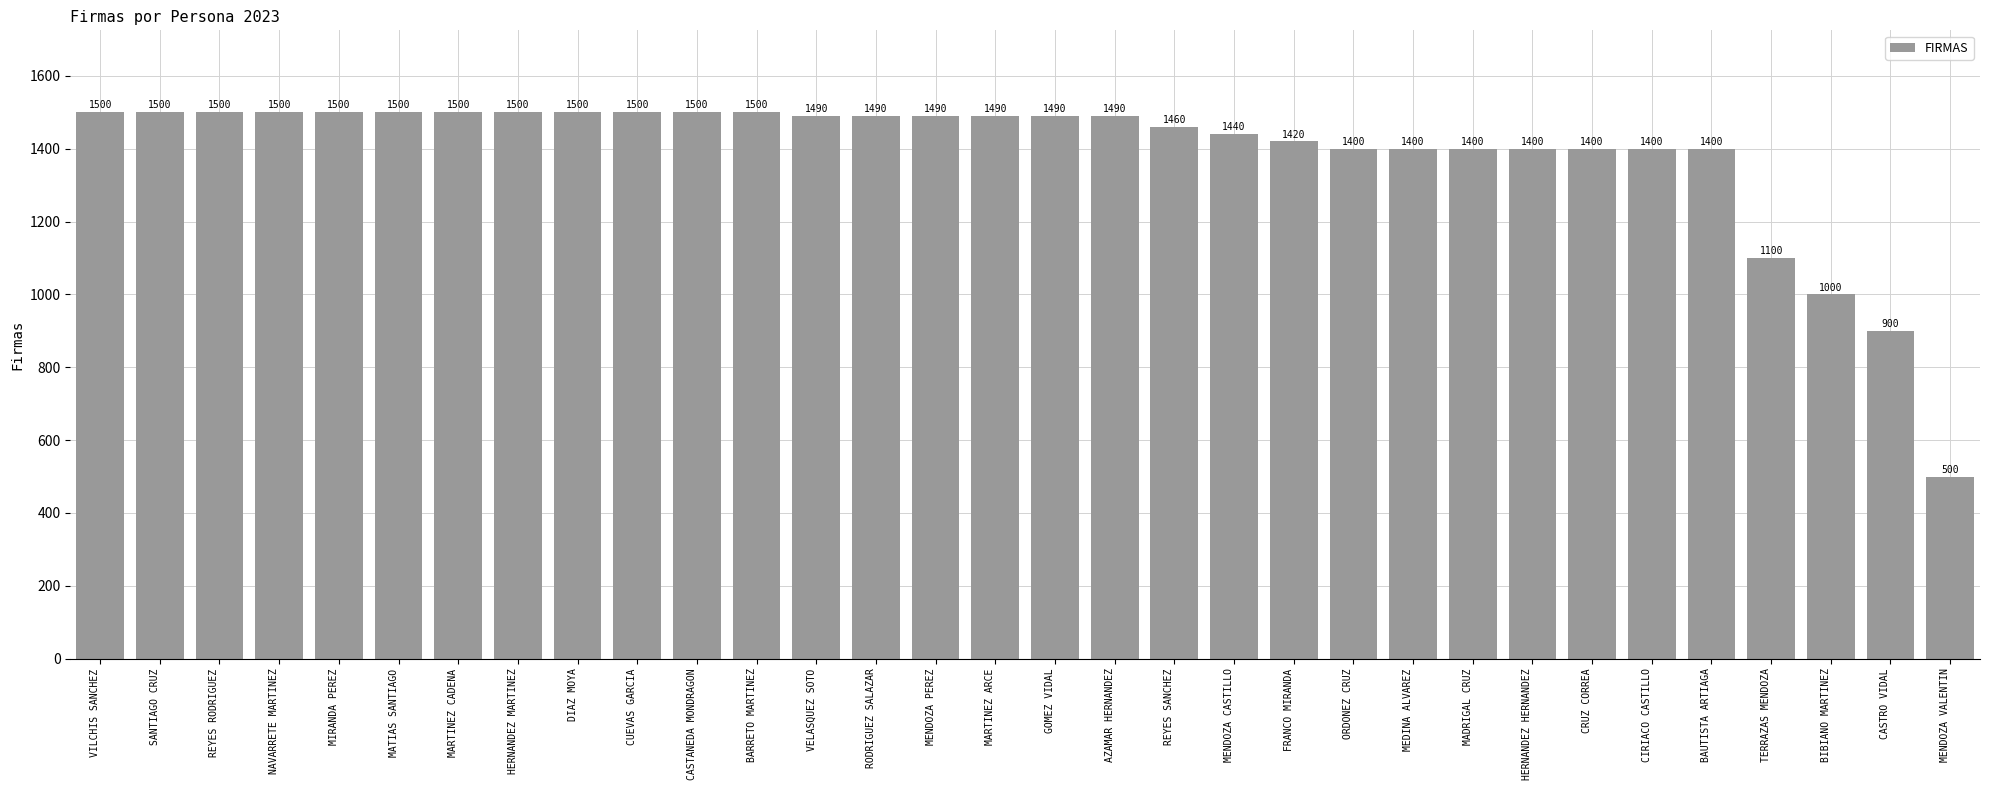

How many categories are shown in the chart?

32